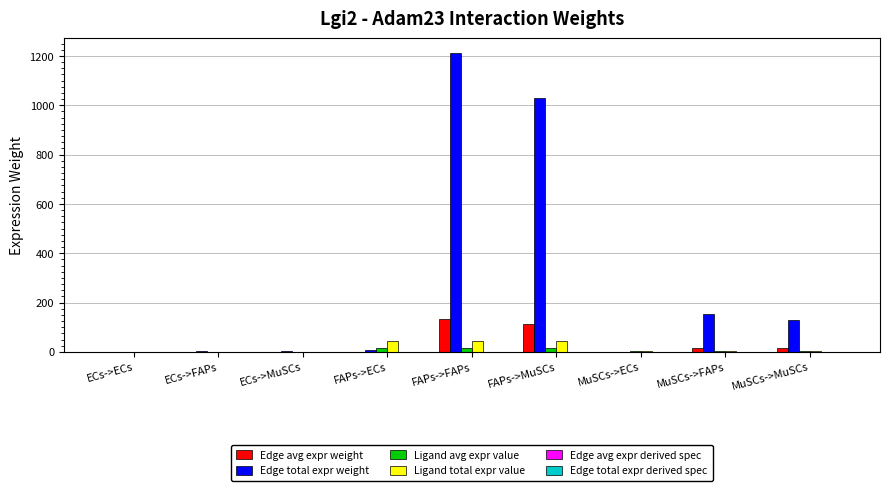

What is the total value across all series at FAPs->ECs?

67.7